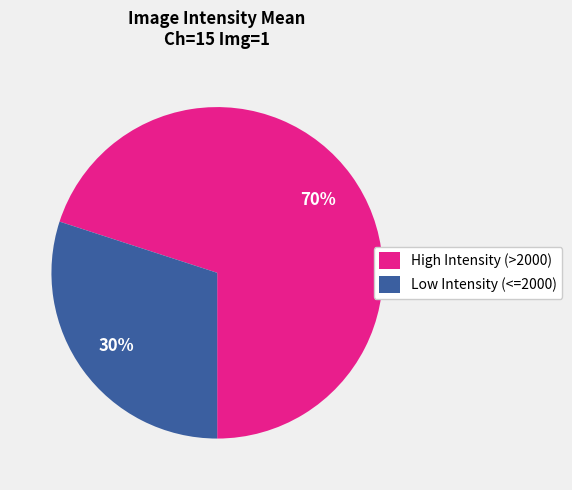

Which has a higher value, High Intensity (>2000) or Low Intensity (<=2000)?

High Intensity (>2000)